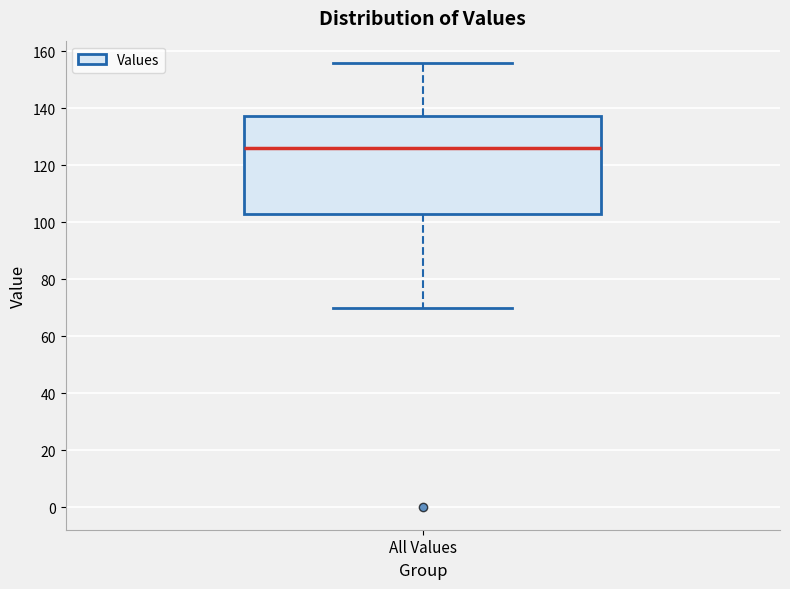

Transcribe this box plot: give where the median line is, the range the box spans, and where the two whiskers end, as read against the y-axis. The values are not printed on the chart, so give them approximately, as read against the axis.

median 126, box 104 to 138, whiskers 70 to 156